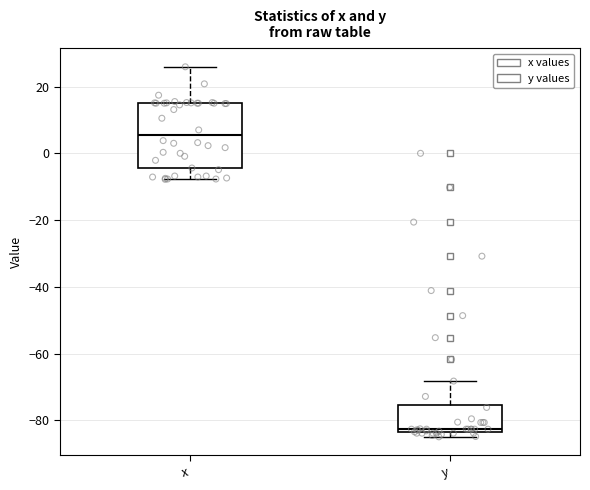

Where does the median line of the box for y sit on the y-axis? The values are not printed on the chart, so give them approximately, as read against the axis.

-82